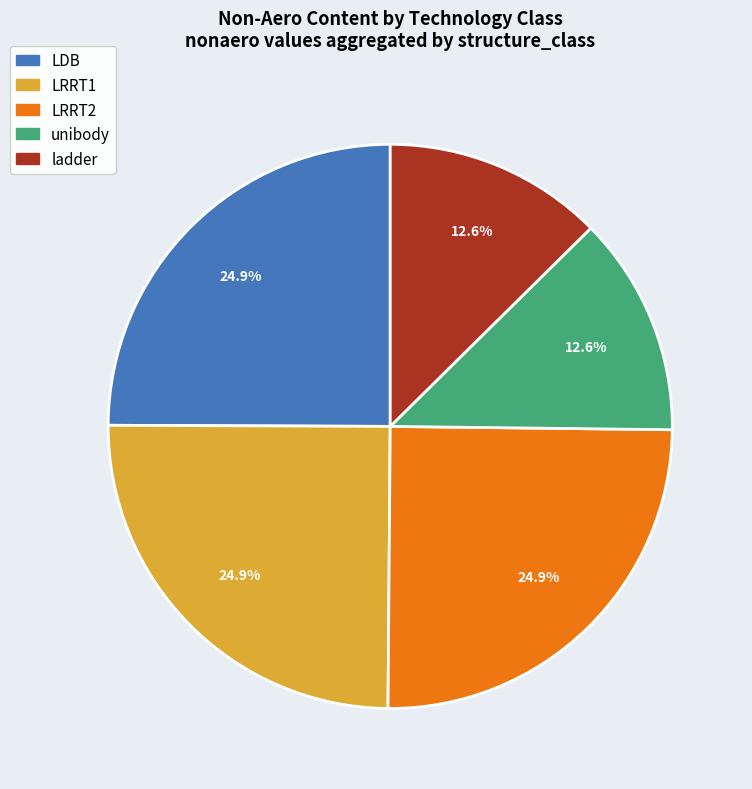

Does LRRT2 represent more than half of the total?

No